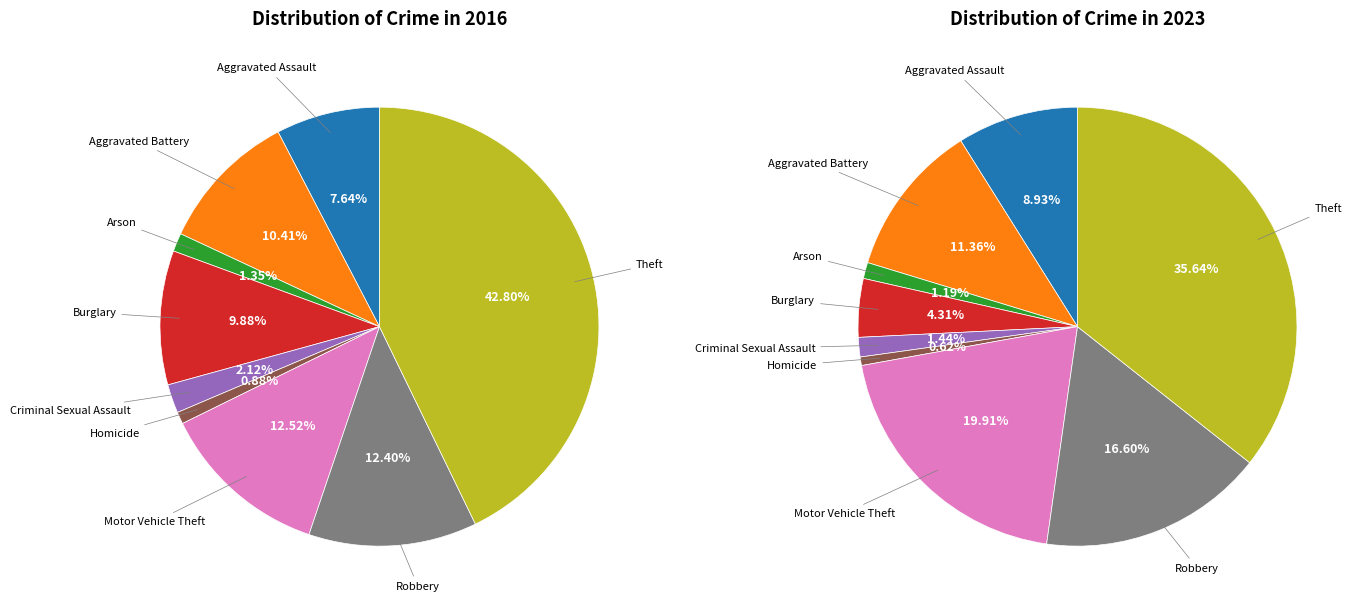

How many slices are in this pie chart?

9